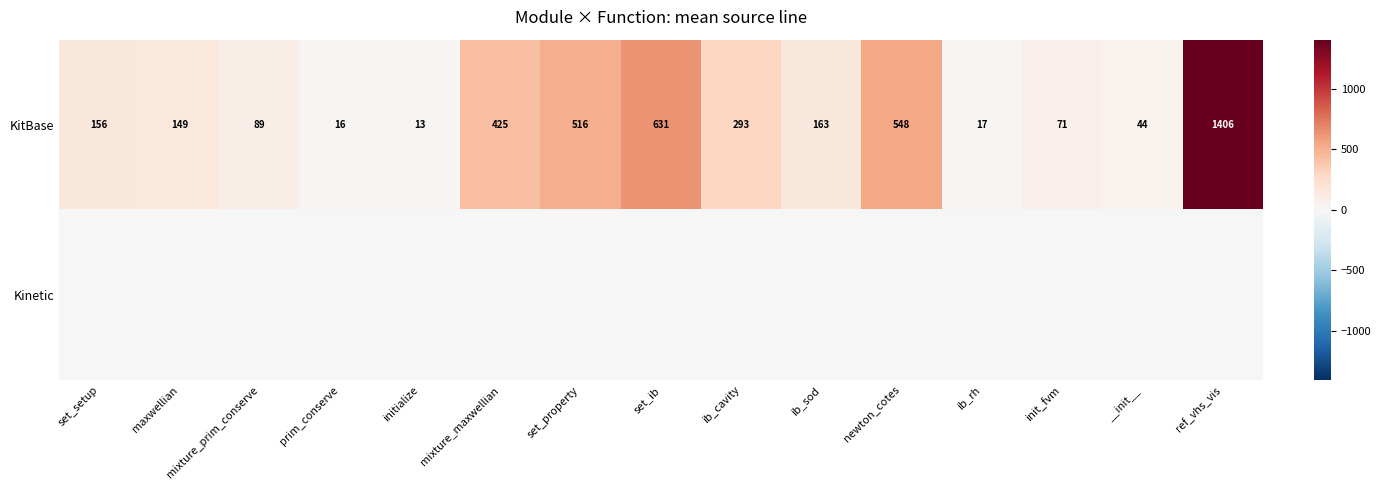

What is the difference between the maximum and minimum values in the KitBase series?

1393